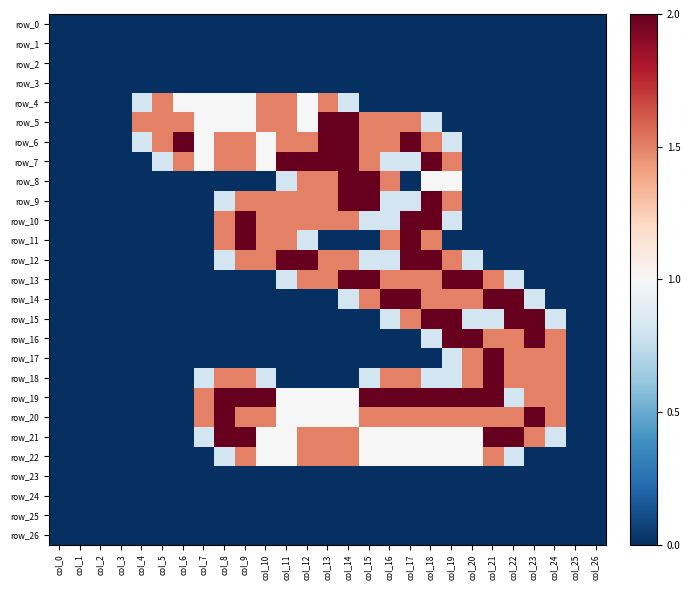

At how many categories does at least one series exceed 1?

21